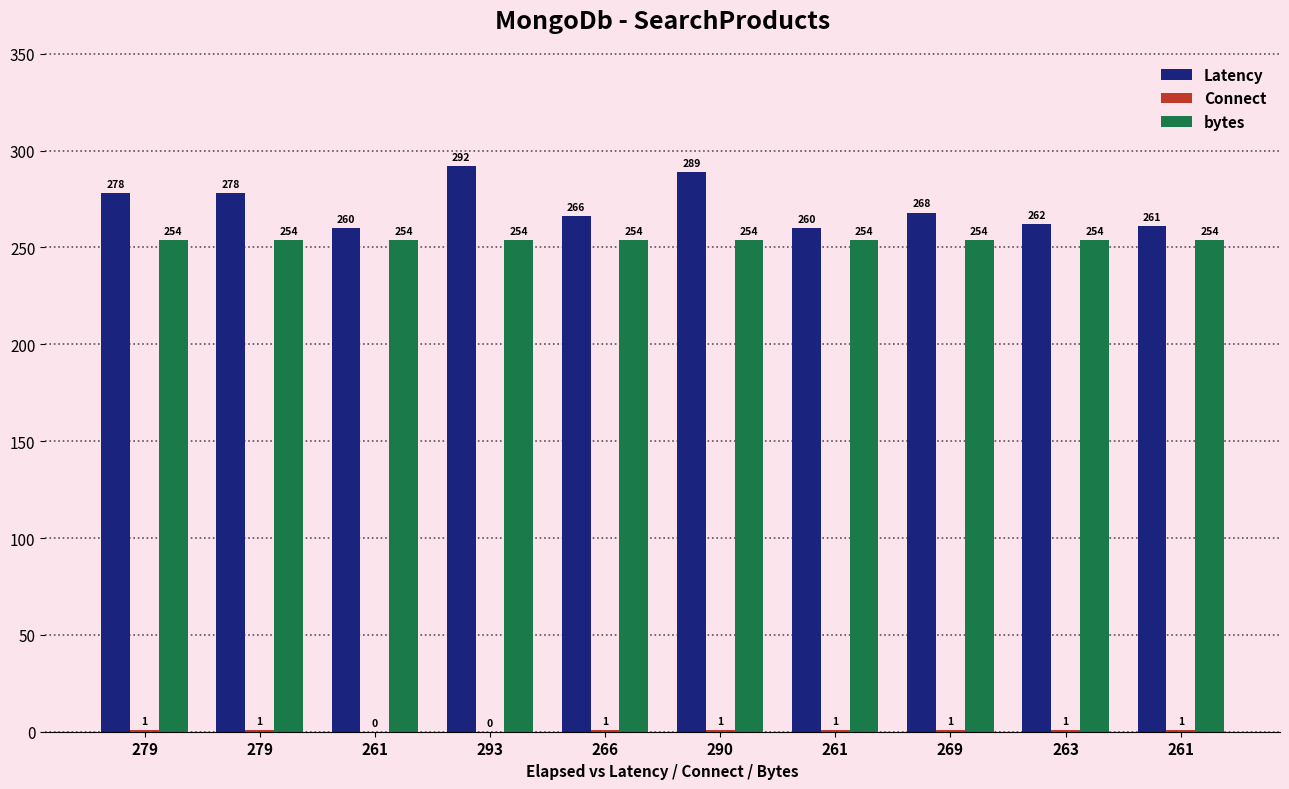

How many distinct data groups are displayed?

3